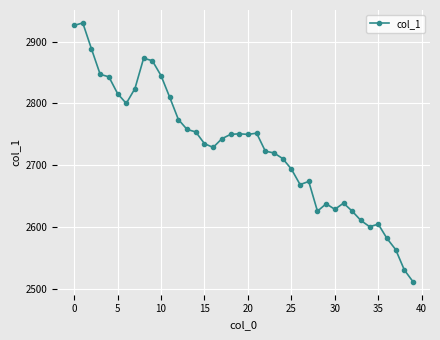

True or false: the data has more than 1 interior local peaks.

True